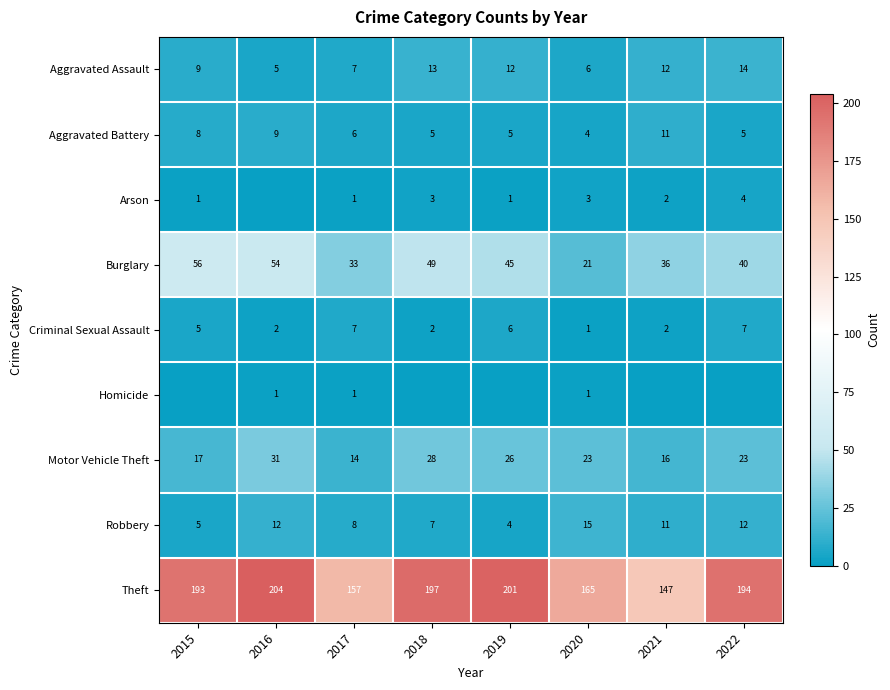

The value of Theft at 2016 is 204. True or false?

True